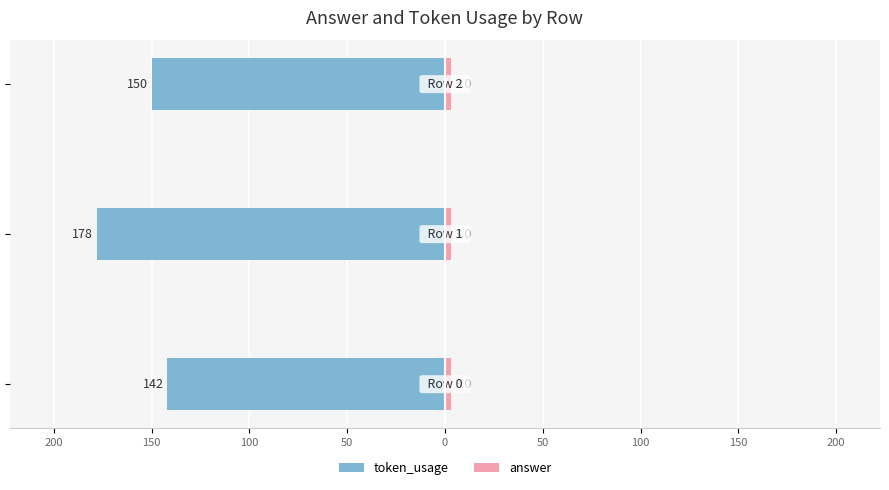

At how many categories does at least one series exceed -83?

3